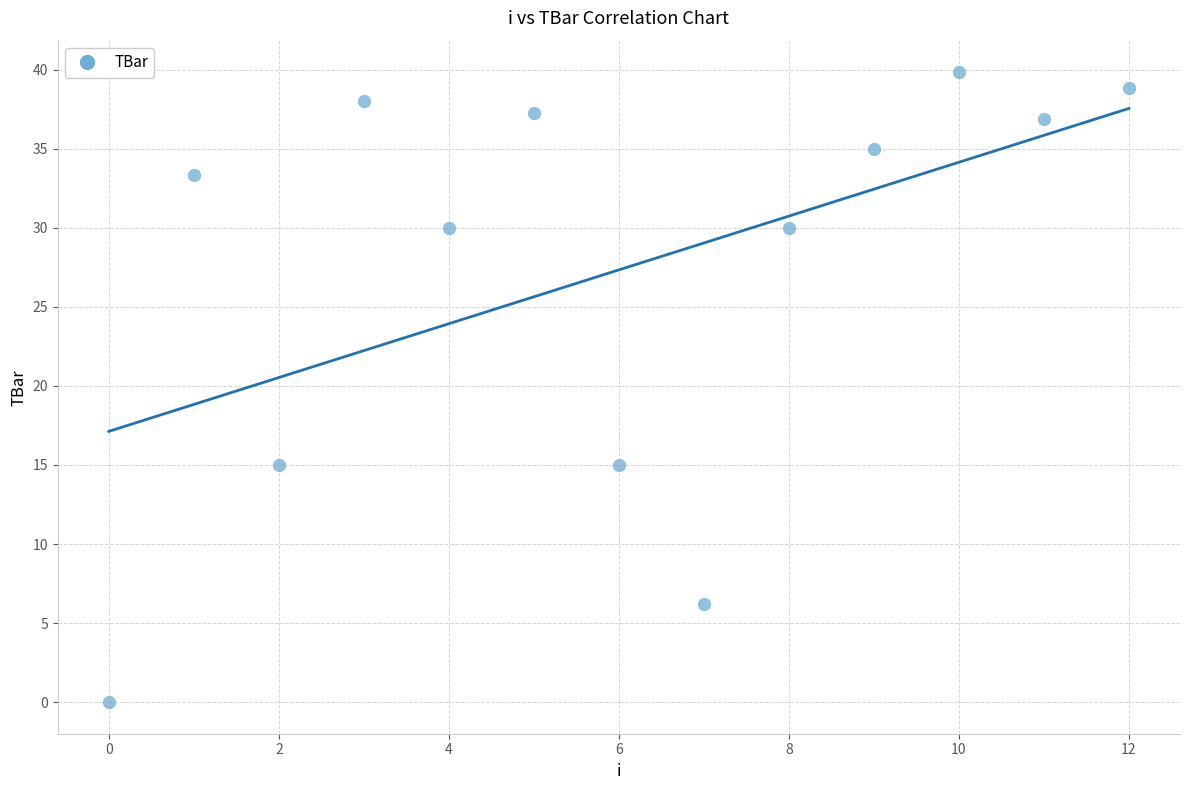

What is the range of Y values (max minus min)?

39.8